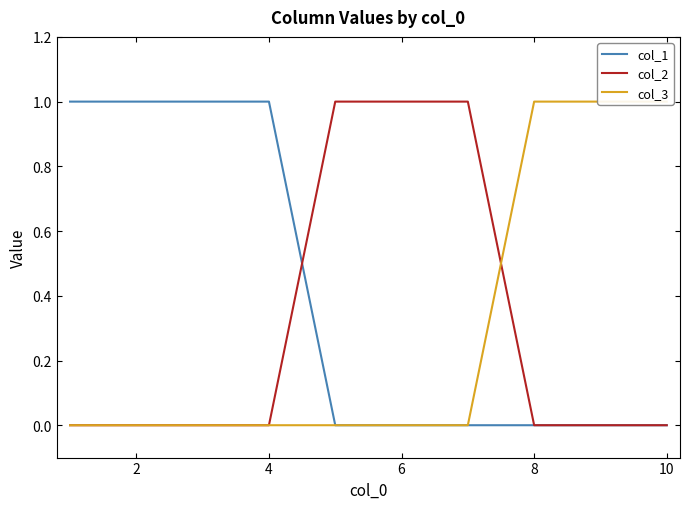

The col_1 series shows 0 at 10. True or false?

True